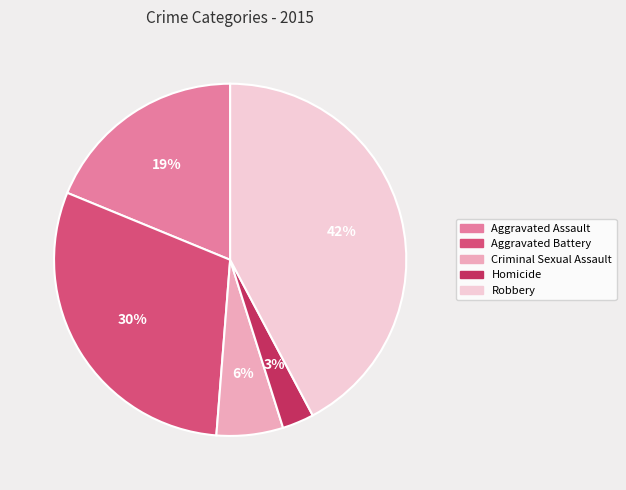

Between Criminal Sexual Assault and Aggravated Assault, which is larger?

Aggravated Assault